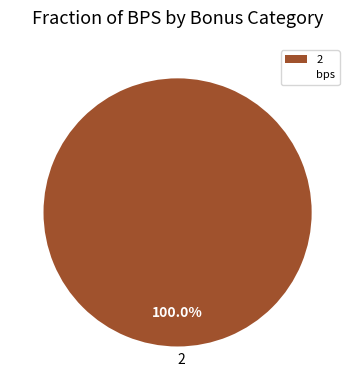

Is it true that 2 is 100% of the pie?

True